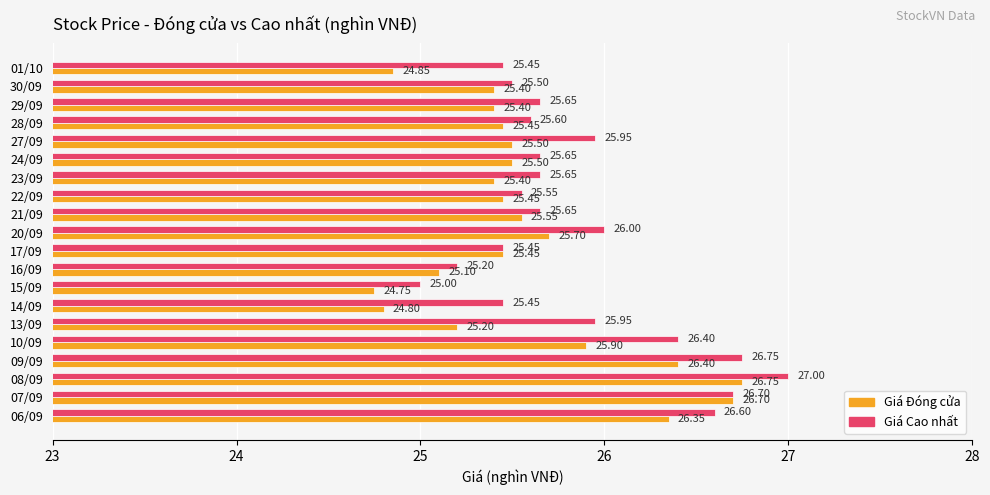

At which category is the sum across all series the highest?

08/09